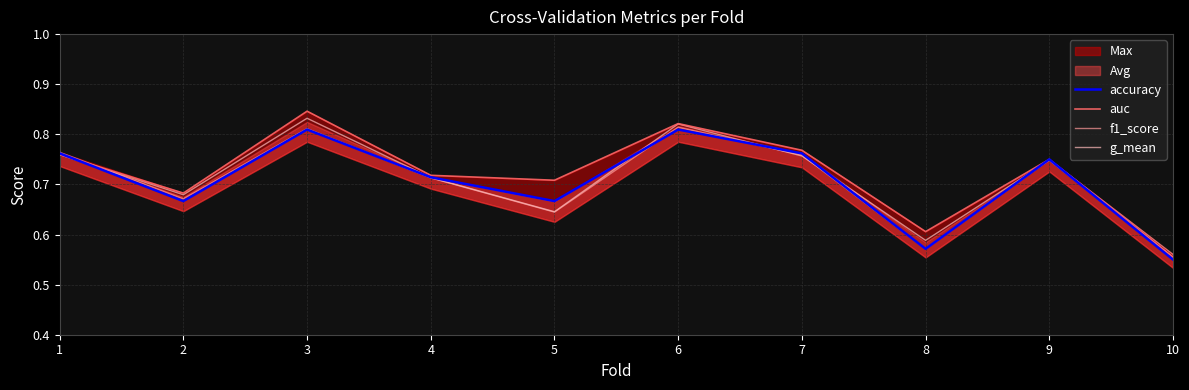

What is the maximum value shown in the chart?

0.8